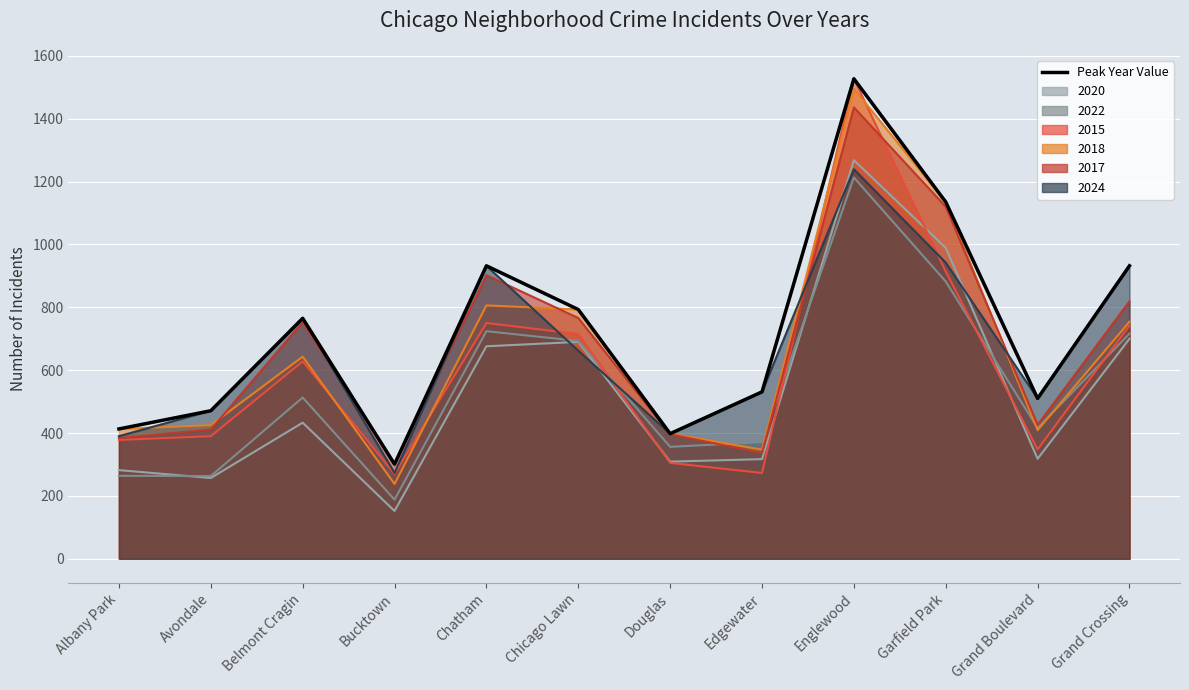

What is the change in value from Bucktown to Chicago Lawn?

+492